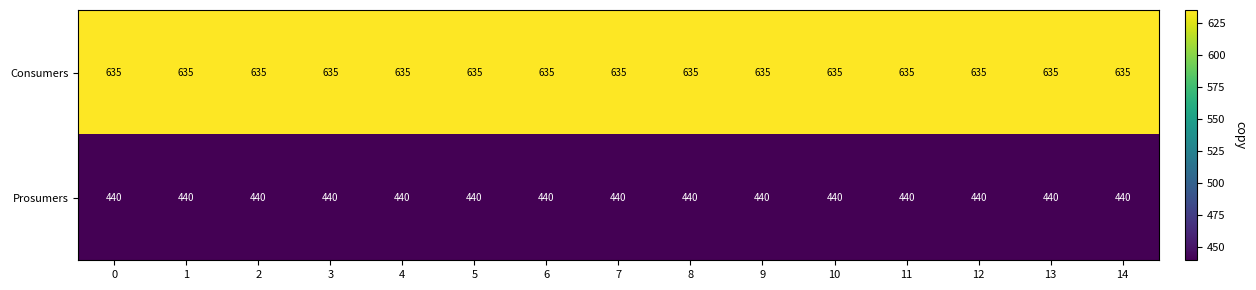

Which series has the largest total across all categories?

Consumers